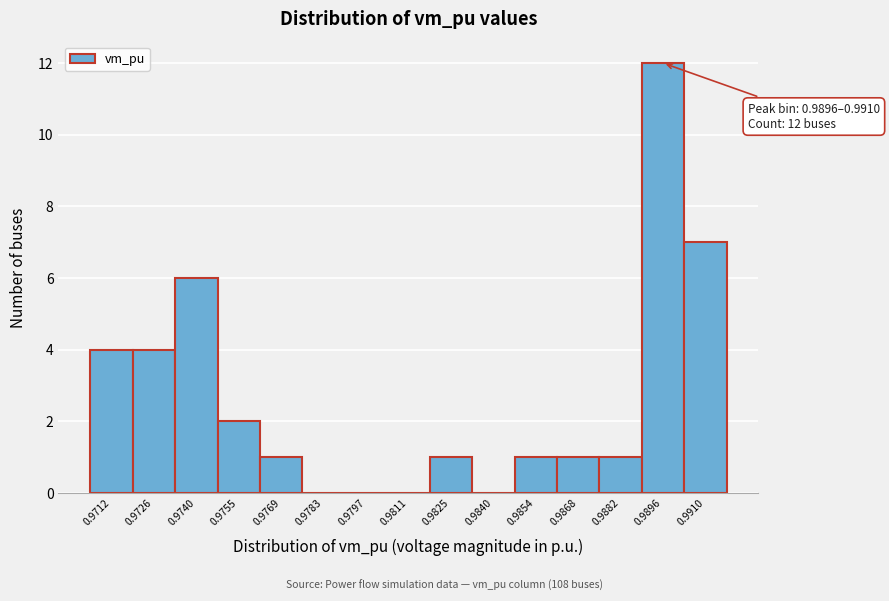

Reading right to left, extract all data points from this chart.

0.9910=7	0.9896=12	0.9882=1	0.9868=1	0.9854=1	0.9840=0	0.9825=1	0.9811=0	0.9797=0	0.9783=0	0.9769=1	0.9755=2	0.9740=6	0.9726=4	0.9712=4